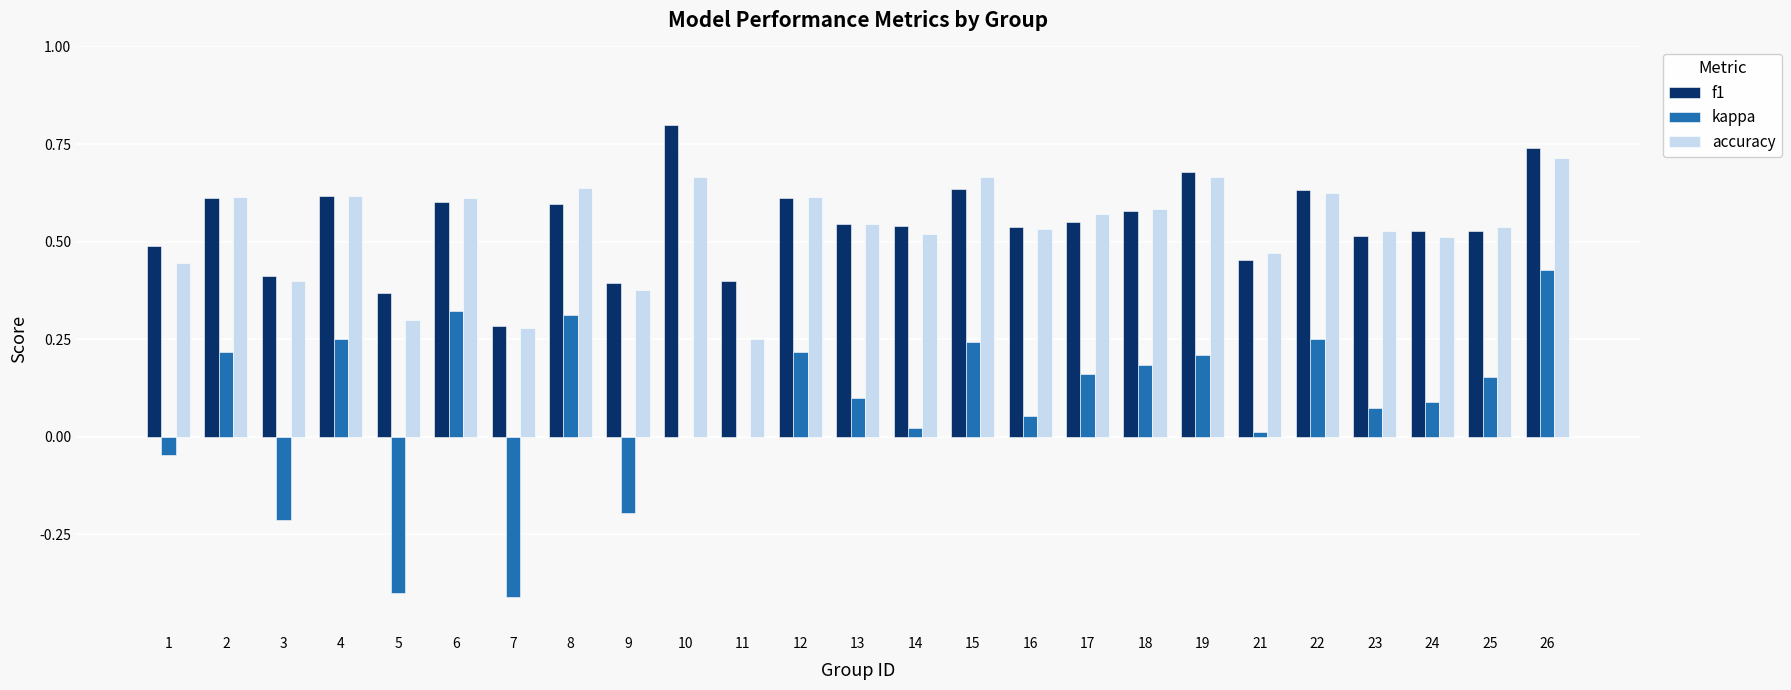

What is the greatest value displayed?

0.8